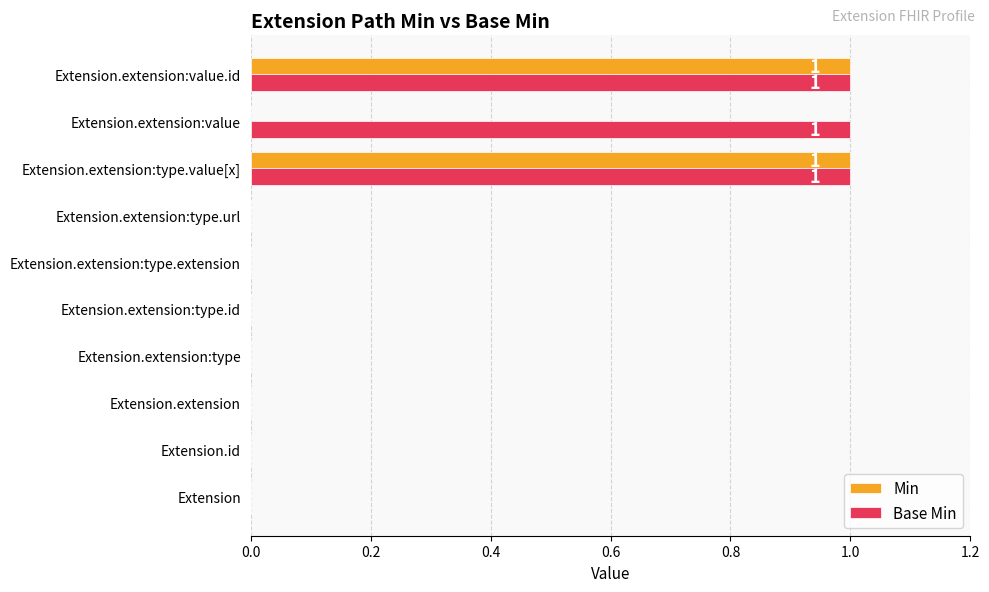

The value of Base Min at Extension.extension:type.extension is 0. True or false?

True